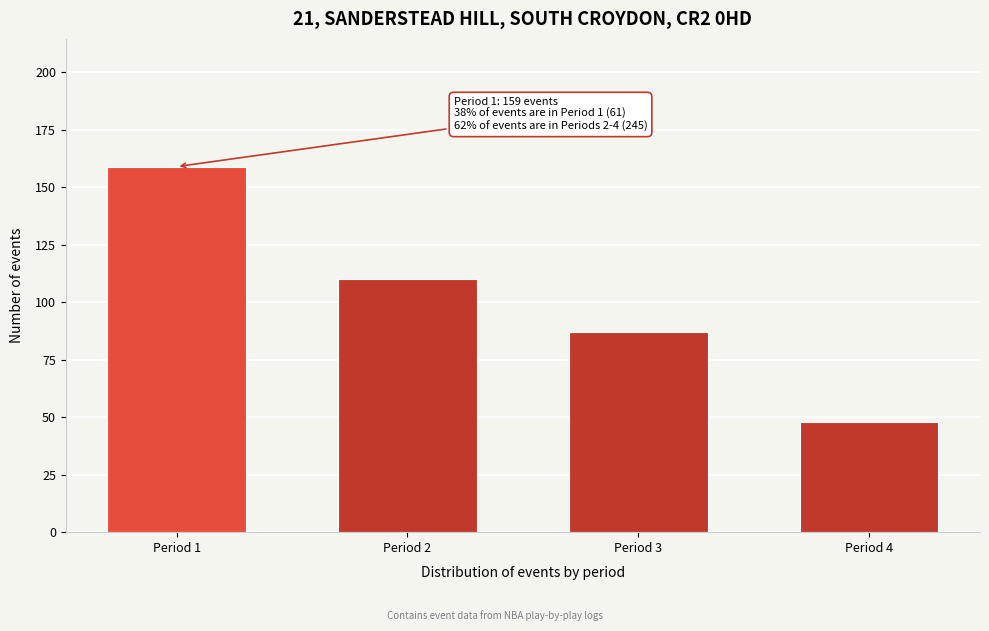

Reading right to left, list all the values displayed in this chart.

48	87	110	159